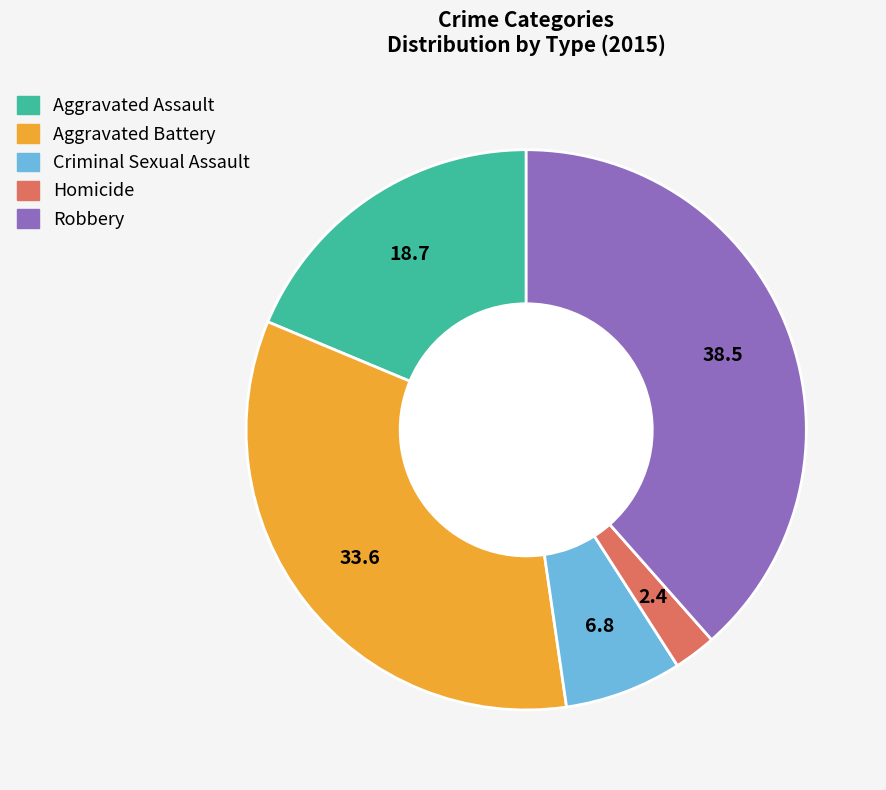

Is there any slice that represents more than half of the pie?

No